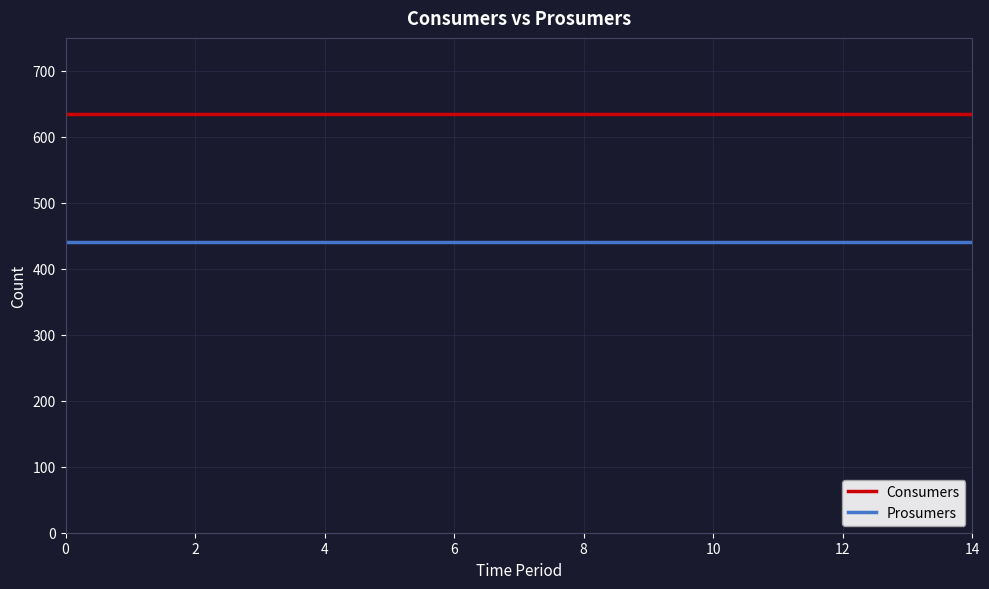

Rank the series by their average value, from lowest to highest.

Prosumers, Consumers